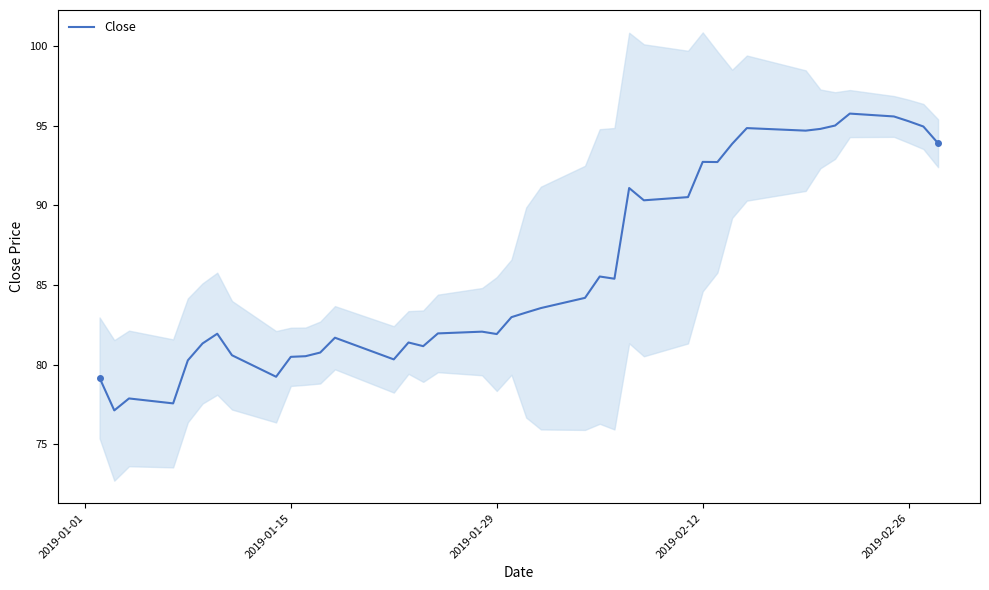

What is the lowest value of the Close series?

77.1